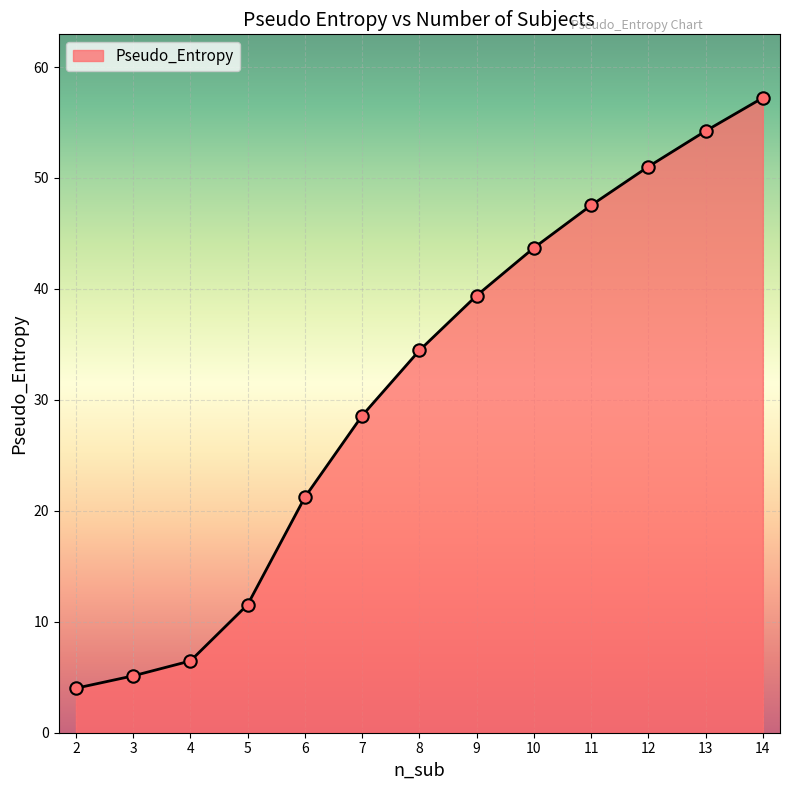

What is the change in value from 6 to 14?

+36.0